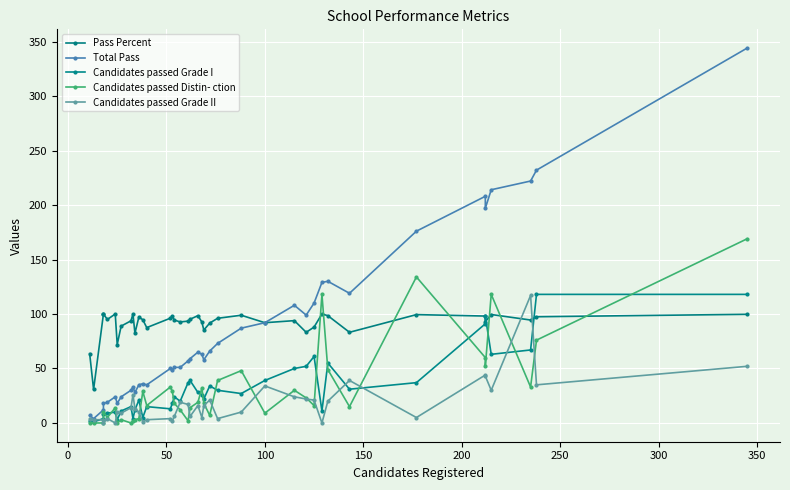

What is the difference between the maximum and second lowest values in the Total Pass series?

337.0